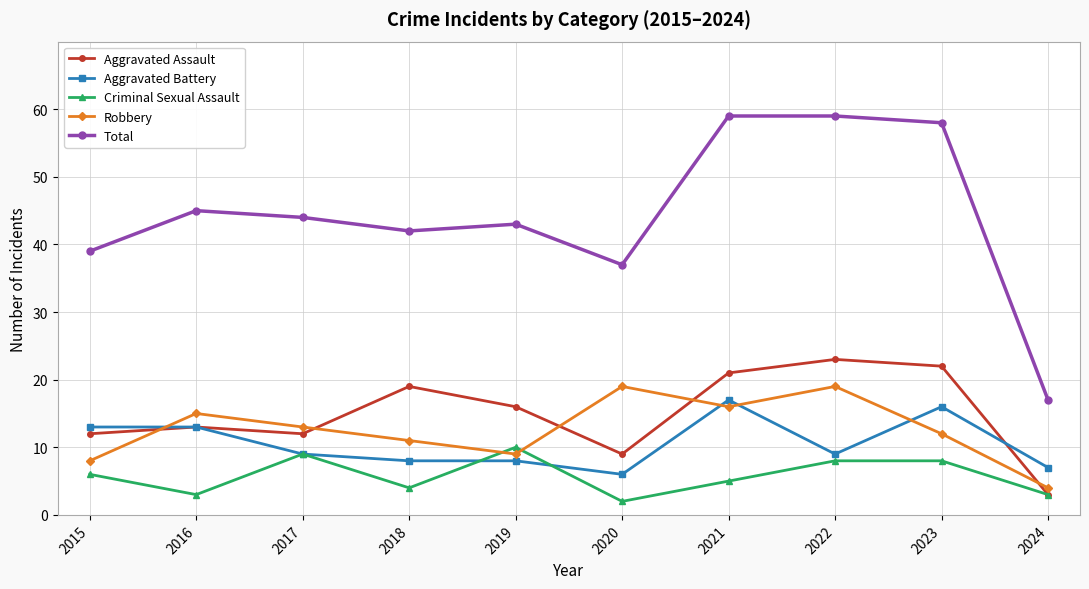

What is the difference between the highest and lowest values at 2020?

35